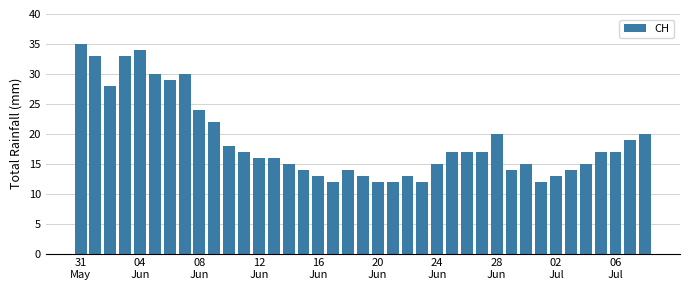

What is the sum of all values?

737